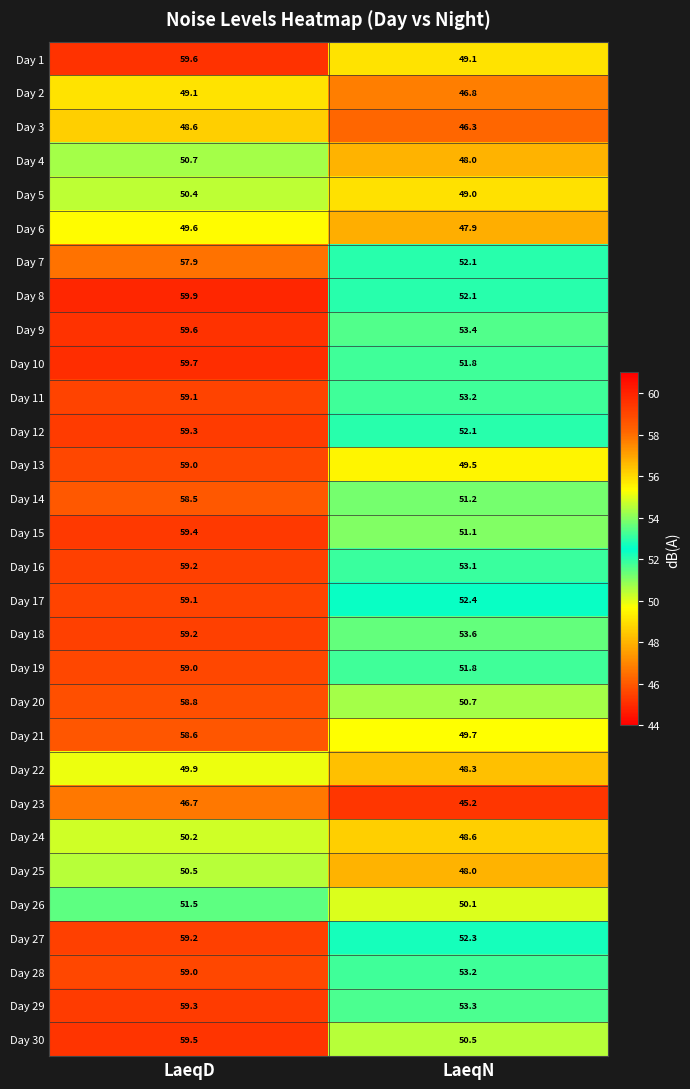

What is the average value of the Day 16 series?

56.2